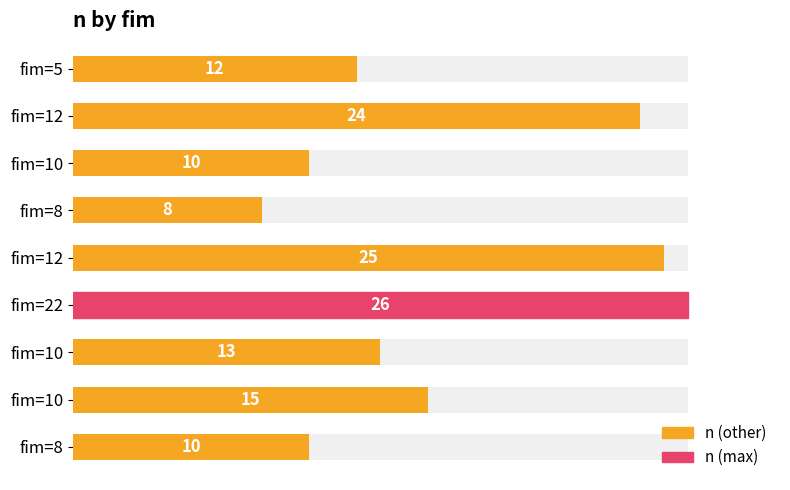

What is the minimum value shown in the chart?

8